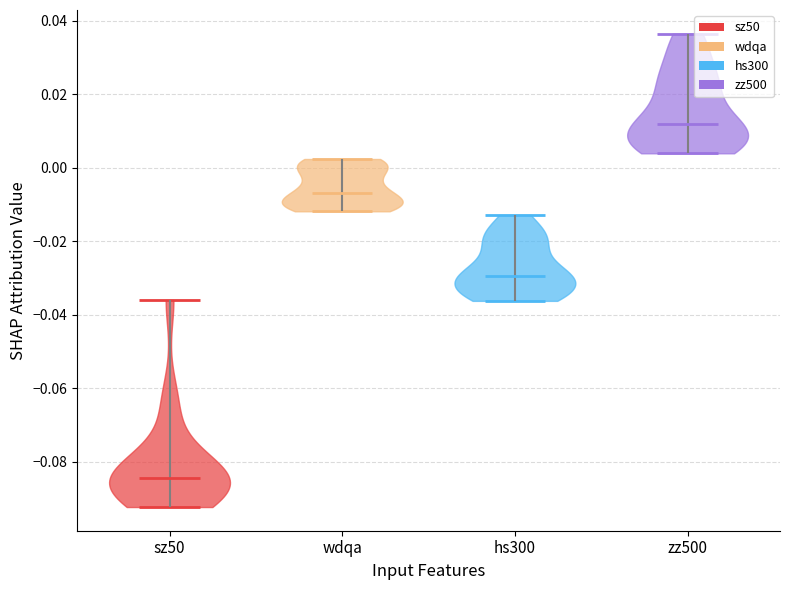

Reading left to right, read every violin against the y-axis: where its median line is, and the lowest and highest points it reaches. The values are not printed on the chart, so give them approximately, as read against the axis.

sz50: median line -0.084, lowest point -0.092, highest point -0.036
wdqa: median line -0.006, lowest point -0.012, highest point 0.002
hs300: median line -0.030, lowest point -0.036, highest point -0.012
zz500: median line 0.012, lowest point 0.004, highest point 0.036